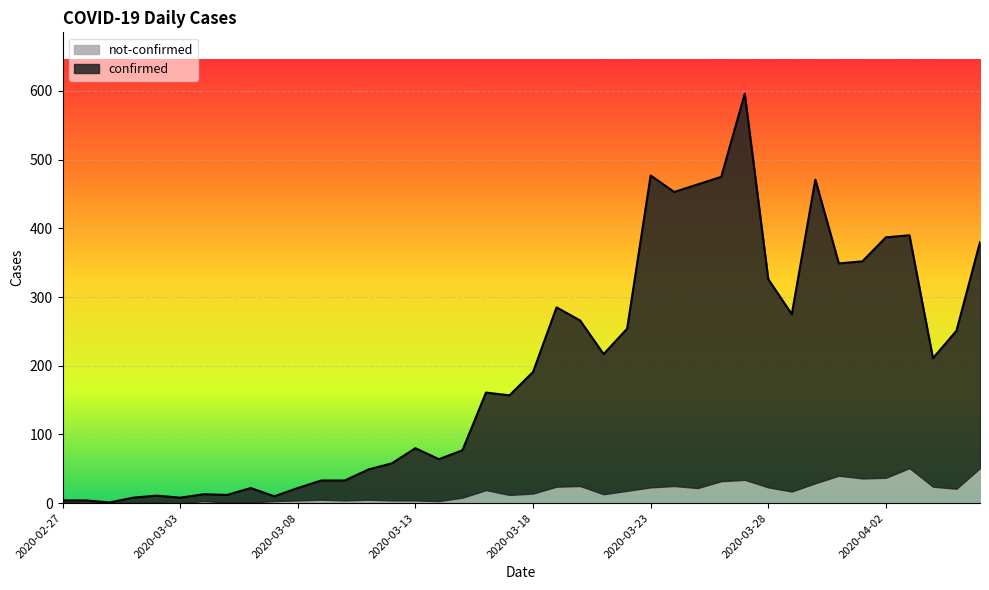

Approximately how many times larger is the value at 2020-03-12 compared to 2020-03-14?

0.9